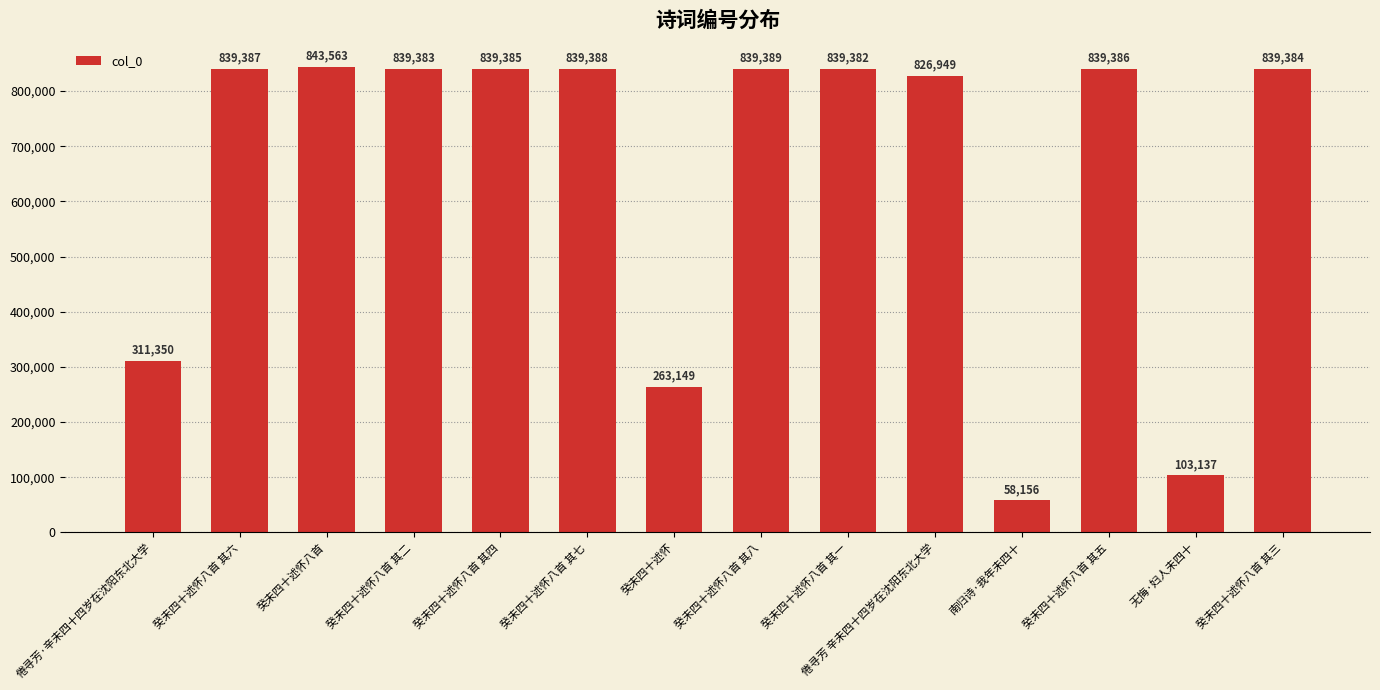

Rank the categories by value from lowest to highest.

南归诗·我年未四十, 无悔·妇人未四十, 癸未四十述怀, 倦寻芳·辛未四十四岁在沈阳东北大学, 倦寻芳 辛未四十四岁在沈阳东北大学, 癸未四十述怀八首 其一, 癸未四十述怀八首 其二, 癸未四十述怀八首 其三, 癸未四十述怀八首 其四, 癸未四十述怀八首 其五, 癸未四十述怀八首 其六, 癸未四十述怀八首 其七, 癸未四十述怀八首 其八, 癸未四十述怀八首